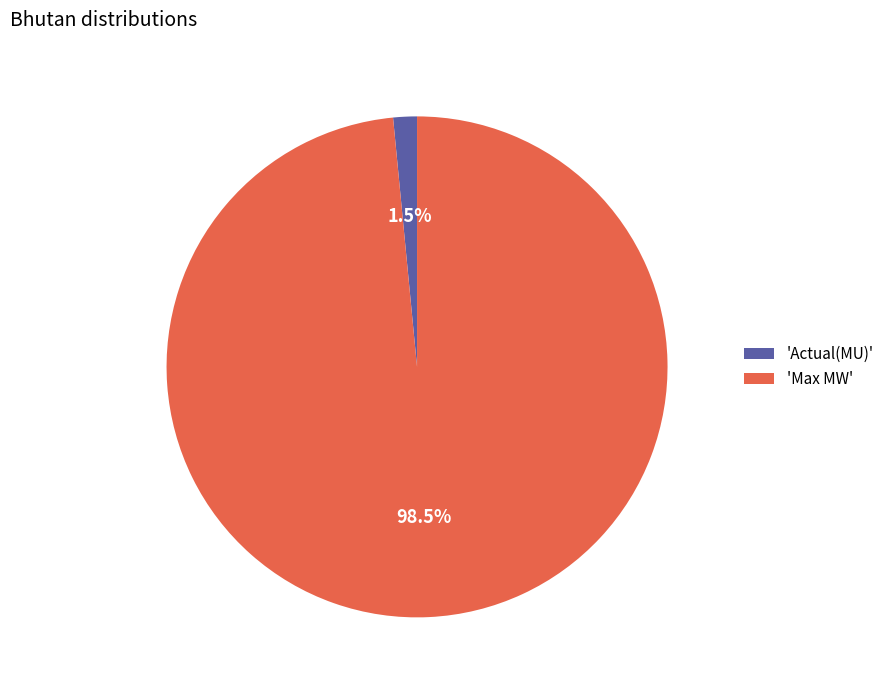

How many slices are in this pie chart?

2